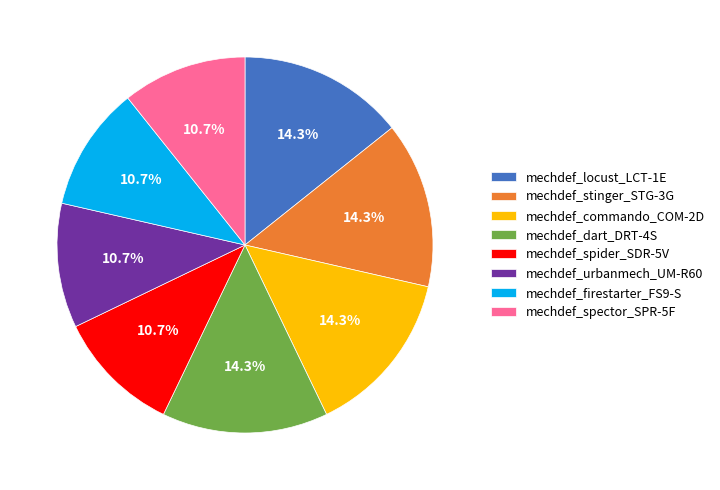

What percentage is the mechdef_commando_COM-2D slice, to the nearest percent?

14%